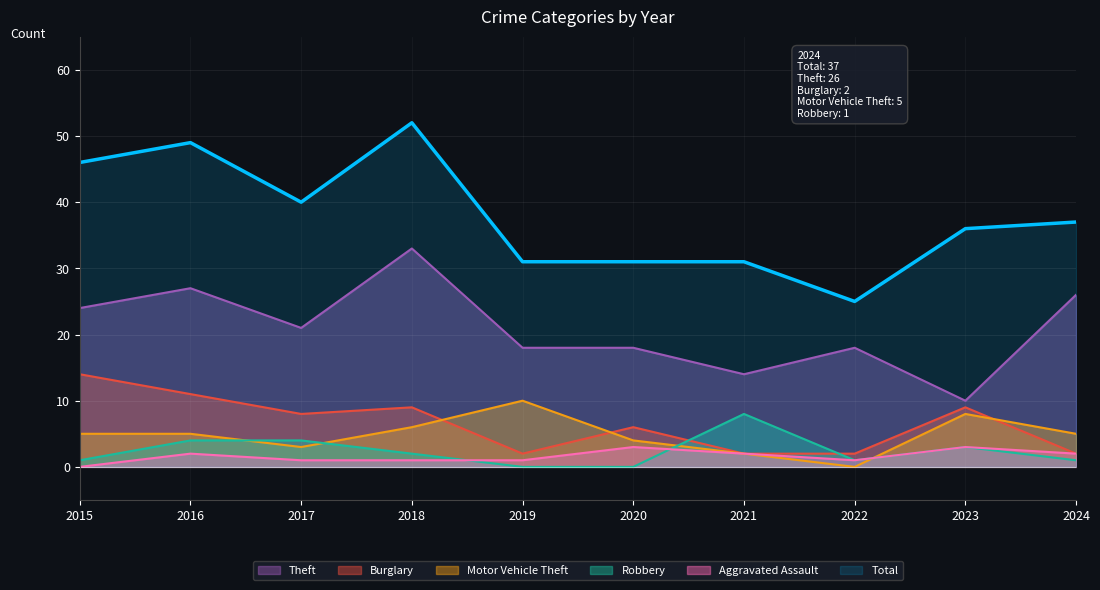

Where is the first local maximum for Total?

2016